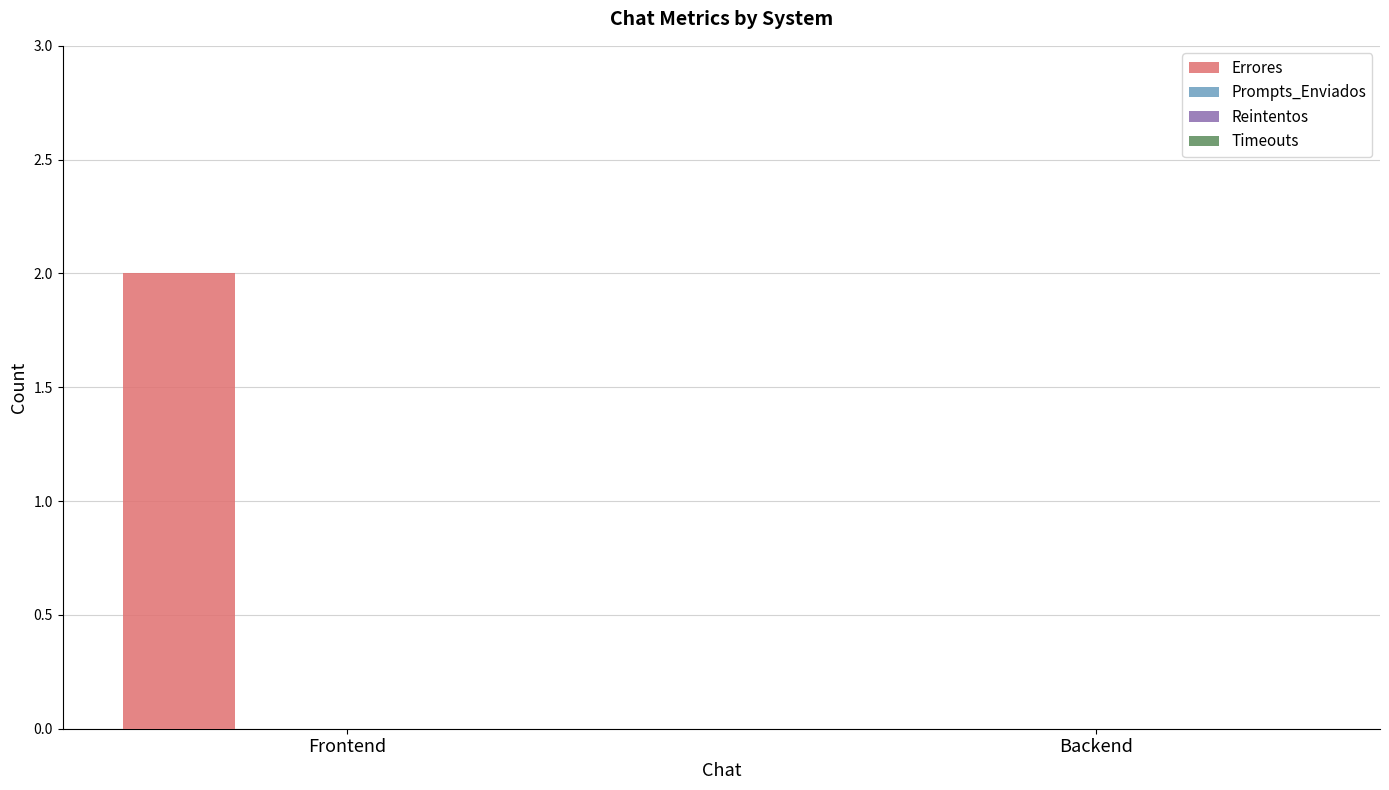

Does the chart contain stacked bars?

No